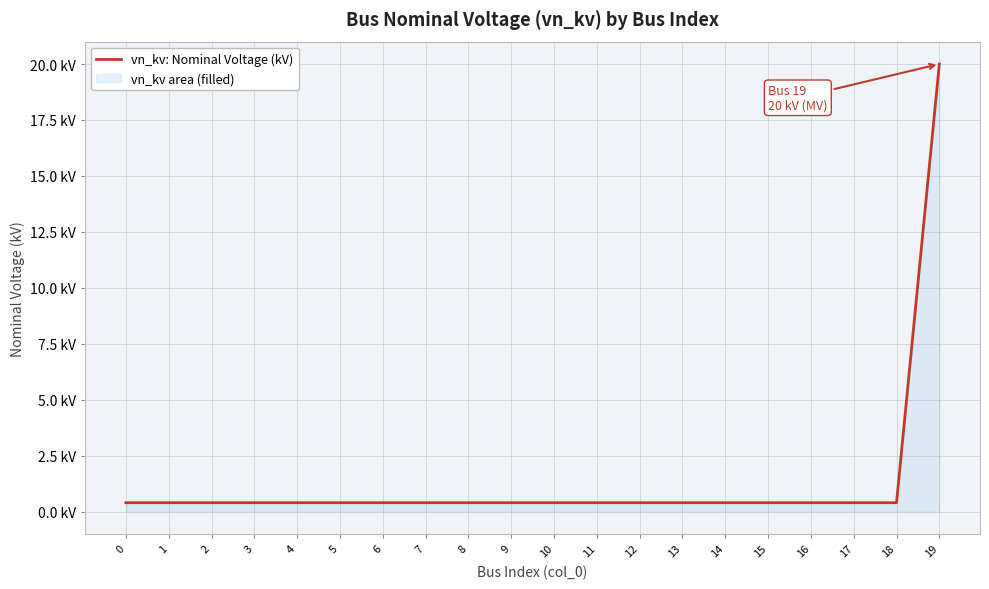

The value at 17 is 0.2. True or false?

False